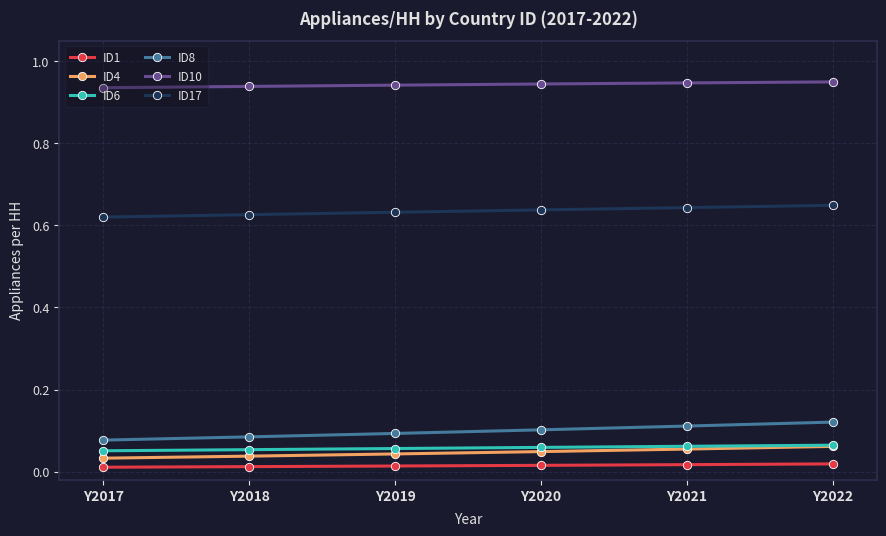

At Y2018, list the series in order from largest to smallest.

ID10, ID17, ID8, ID6, ID4, ID1